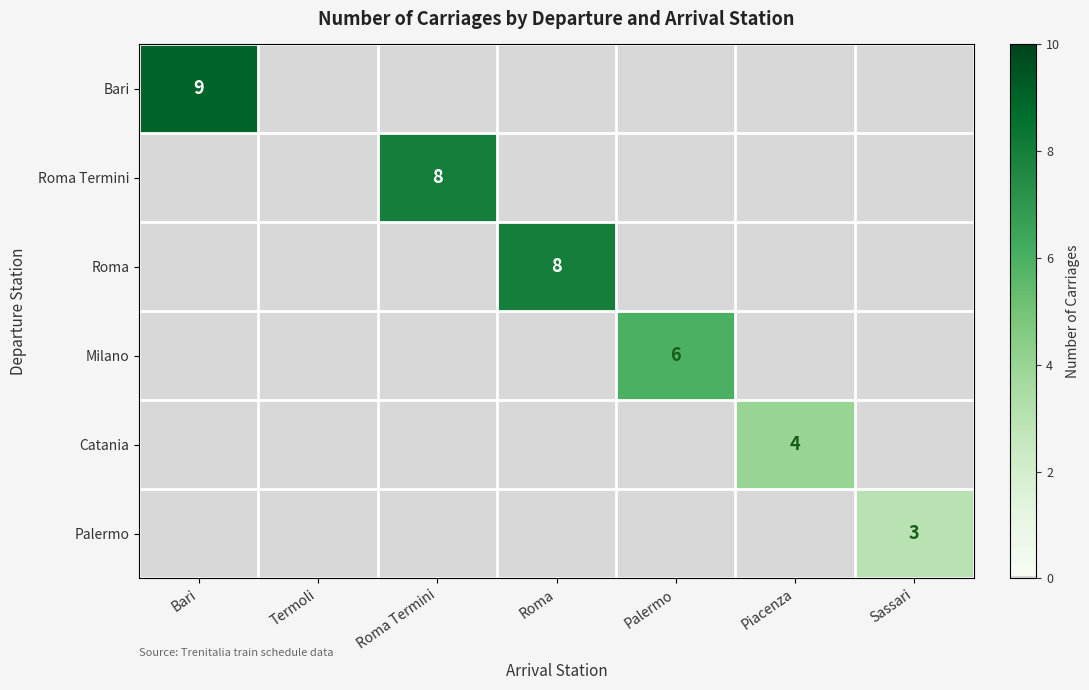

The Palermo series shows 3 at Sassari. True or false?

True